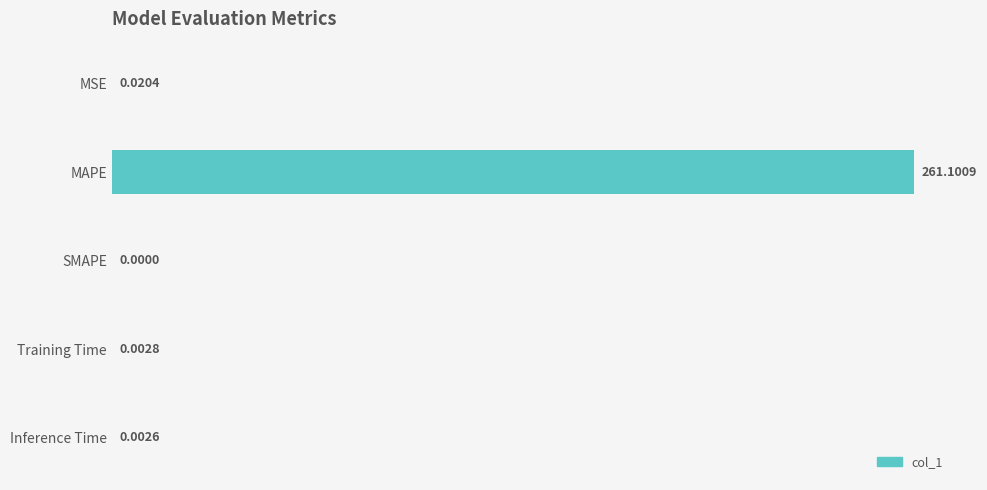

How many positive values are there?

4